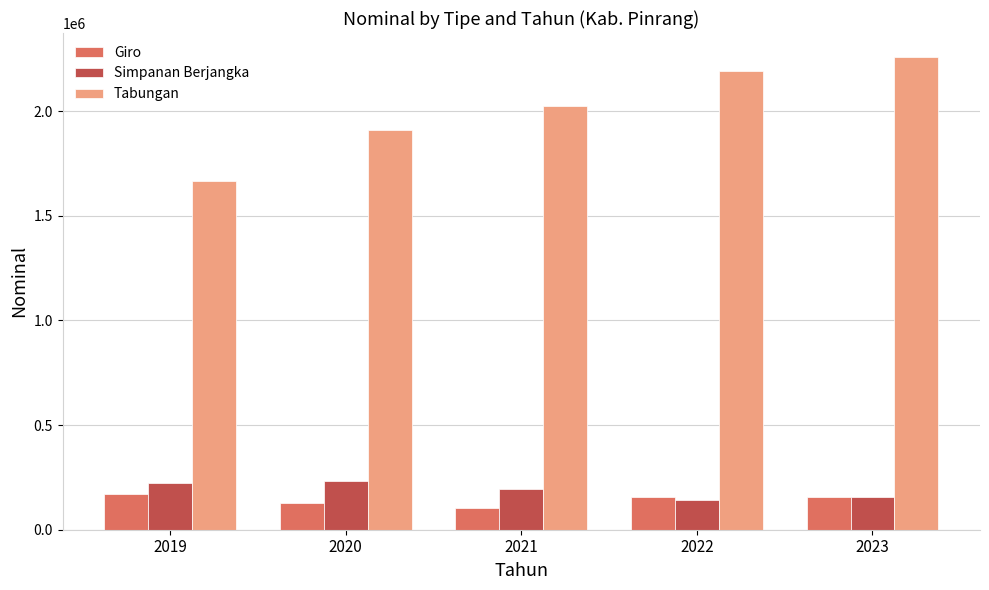

Is the value of Simpanan Berjangka at 2021 greater than the value of Tabungan at 2020?

No